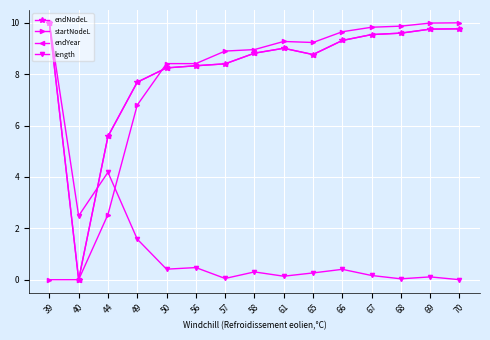

What is the value of the endNodeL point at the 10th from the left?

8.8